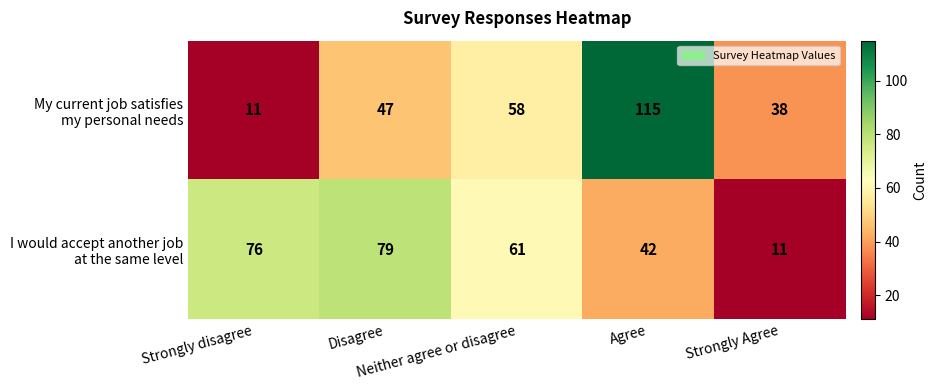

What is the maximum value shown in the chart?

115